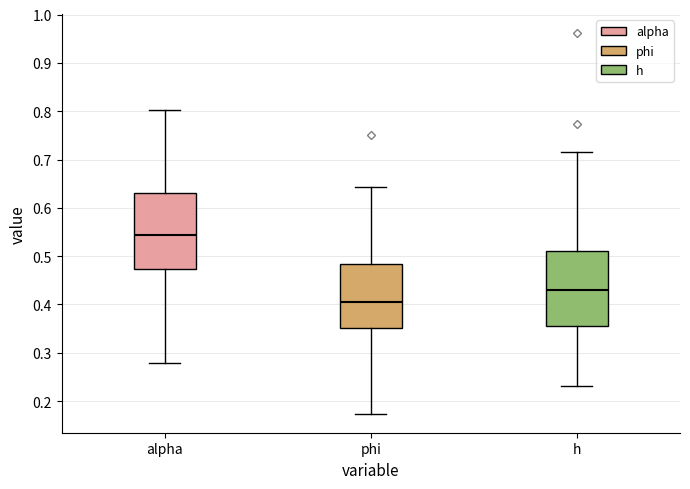

Reading left to right, read every box against the y-axis: the position of its median line, the range the box covers, and the ends of its whiskers. The values are not printed on the chart, so give them approximately, as read against the axis.

alpha: median 0.54, box 0.47 to 0.63, whiskers 0.28 to 0.80
phi: median 0.41, box 0.35 to 0.48, whiskers 0.17 to 0.64
h: median 0.43, box 0.36 to 0.51, whiskers 0.23 to 0.72